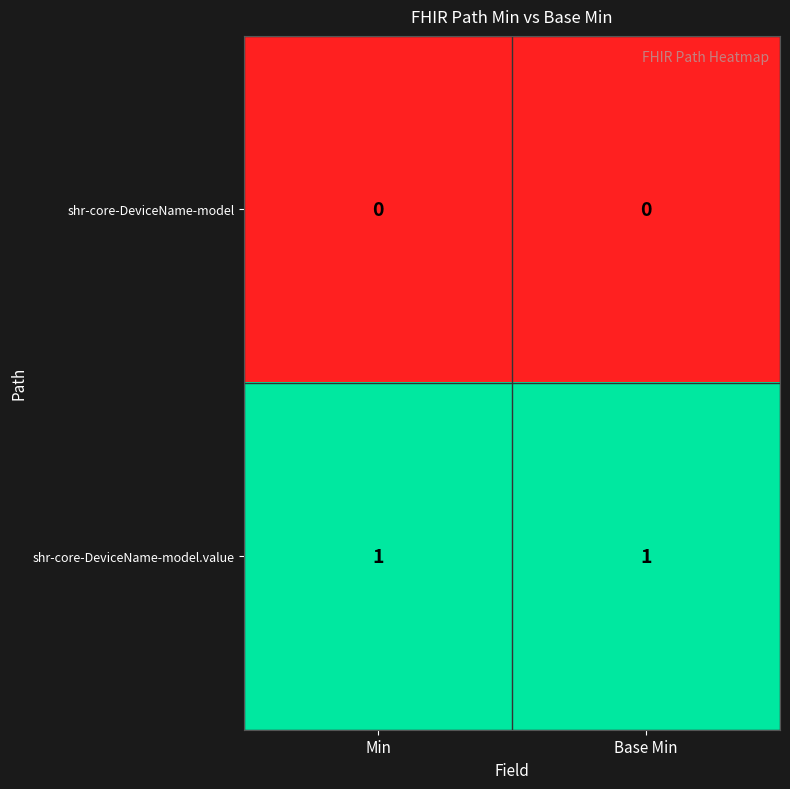

Reading left to right, what are all the values shown in this chart?

shr-core-DeviceName-model: Min=0	Base Min=0
shr-core-DeviceName-model.value: Min=1	Base Min=1